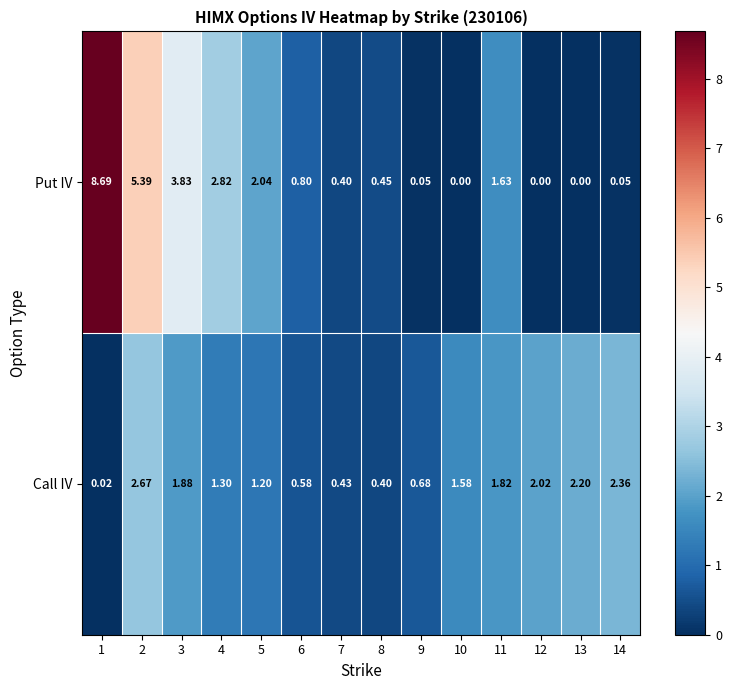

Which series has the largest range (max minus min)?

Put IV